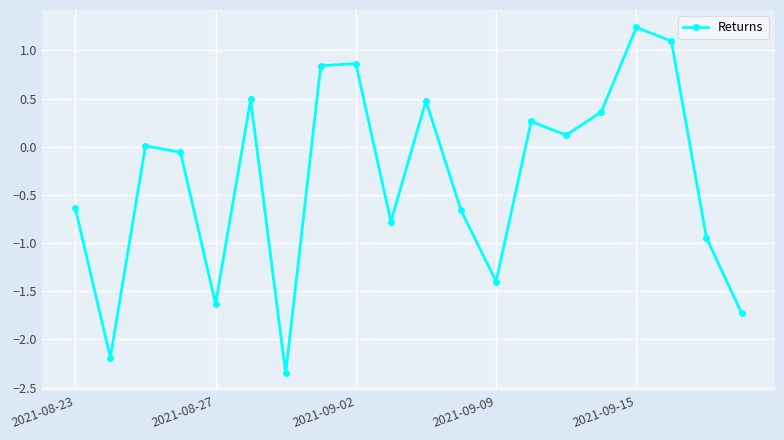

What is the value of the 10th point from the left?

-0.8